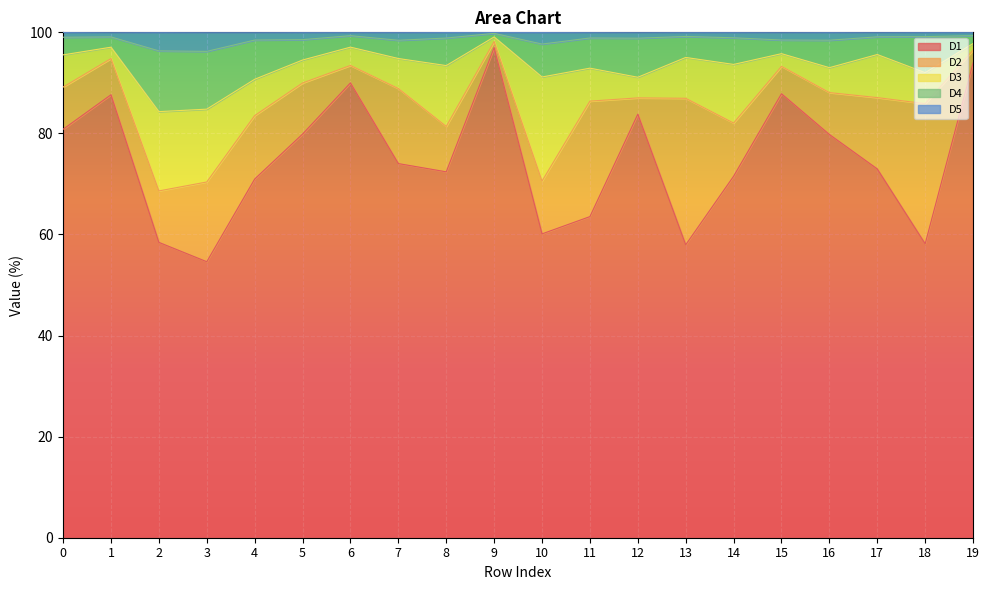

True or false: D1 has a value of 124.8 at 12.

False